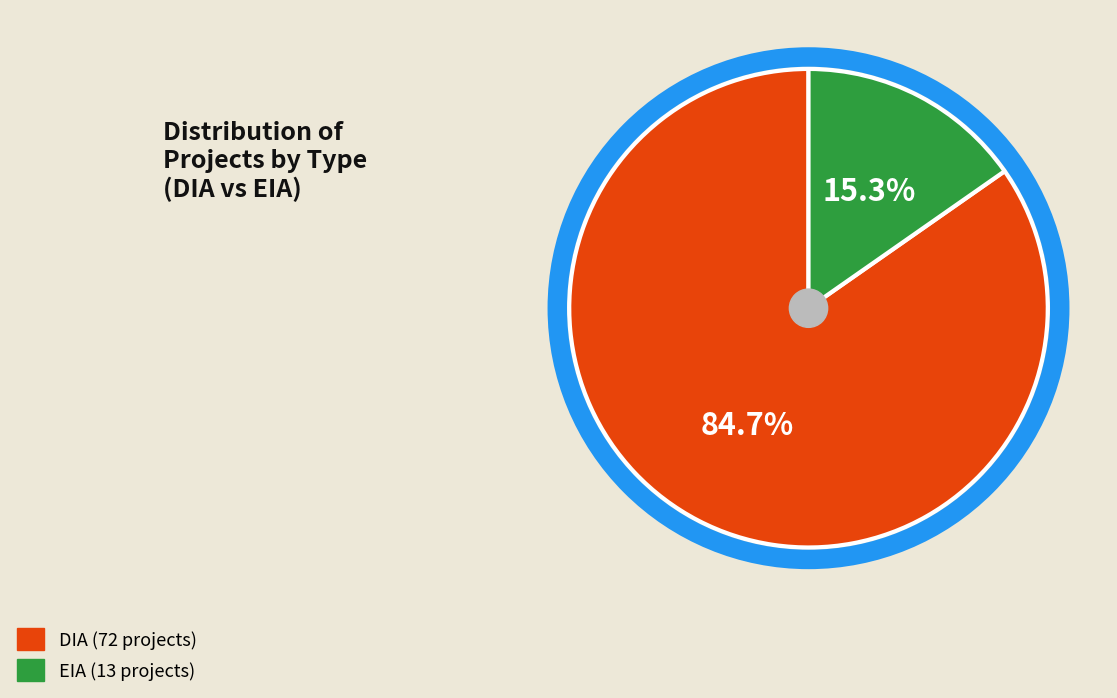

Is there a majority slice in this chart?

Yes